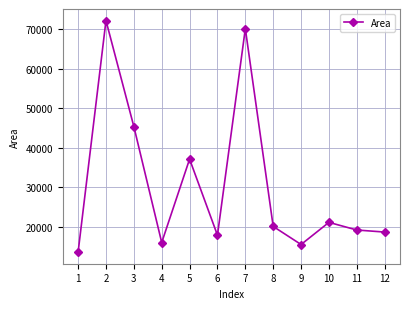

At which category does the data reach its first local peak?

2